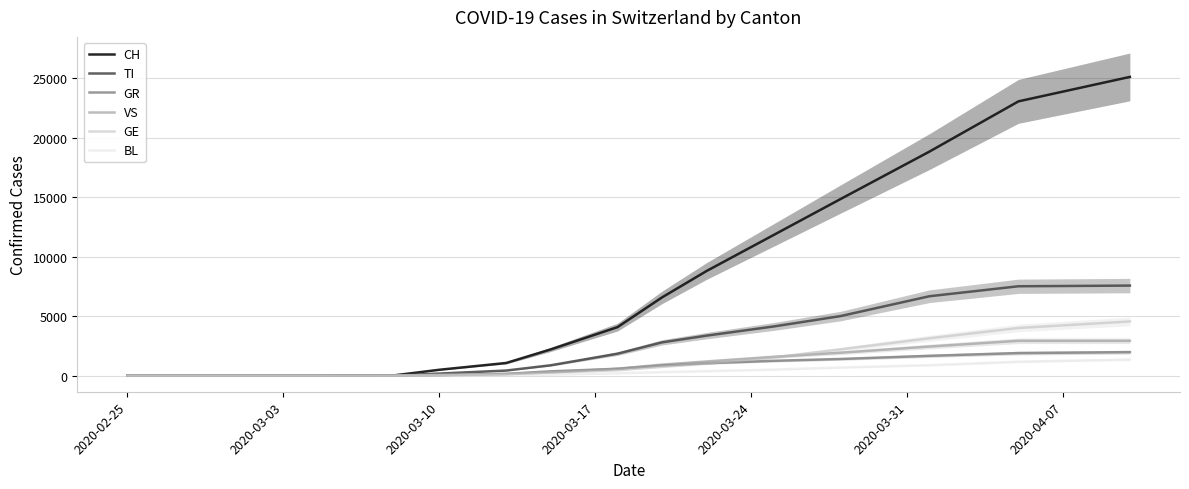

True or false: VS and CH intersect in this chart.

True